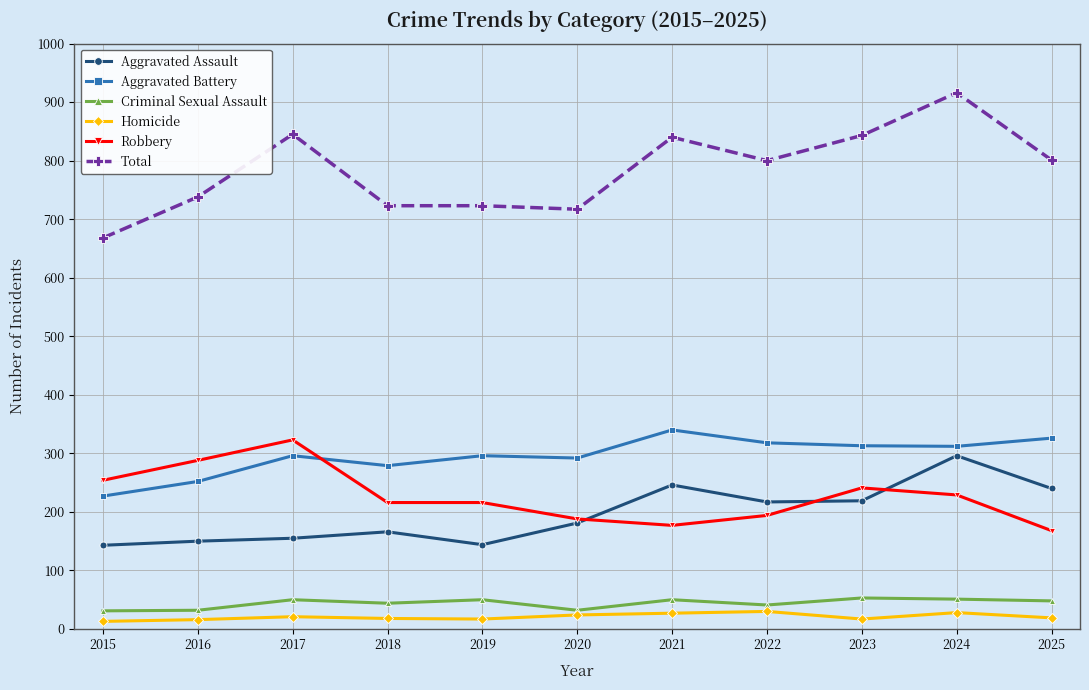

What is the lowest value of the Criminal Sexual Assault series?

31